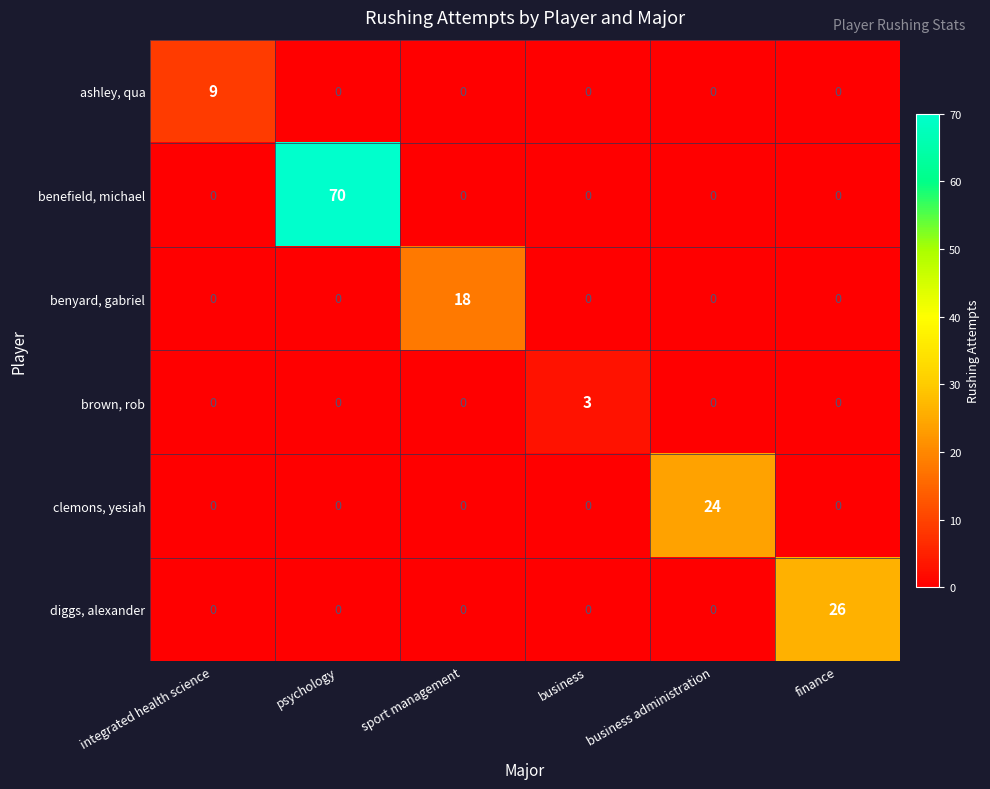

Rank the series by their maximum value, from lowest to highest.

brown, rob, ashley, qua, benyard, gabriel, clemons, yesiah, diggs, alexander, benefield, michael